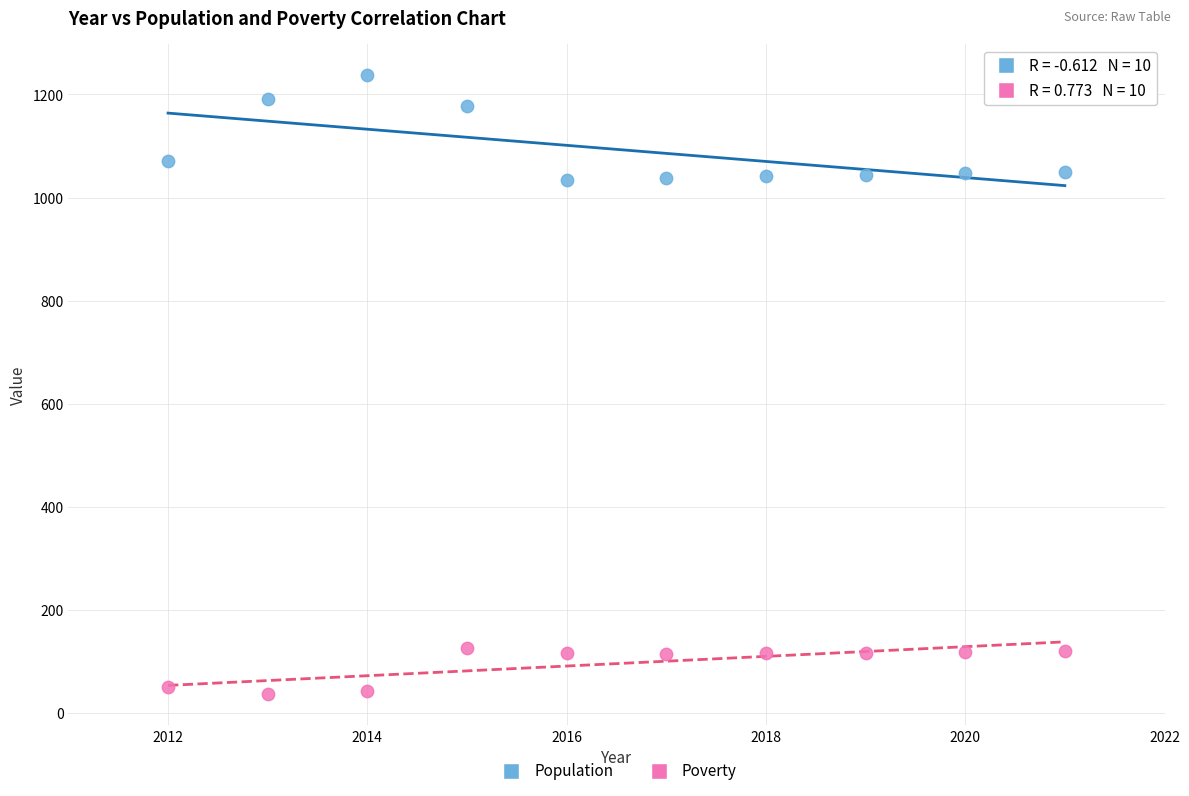

What are all the series names shown in the legend?

Population, Poverty